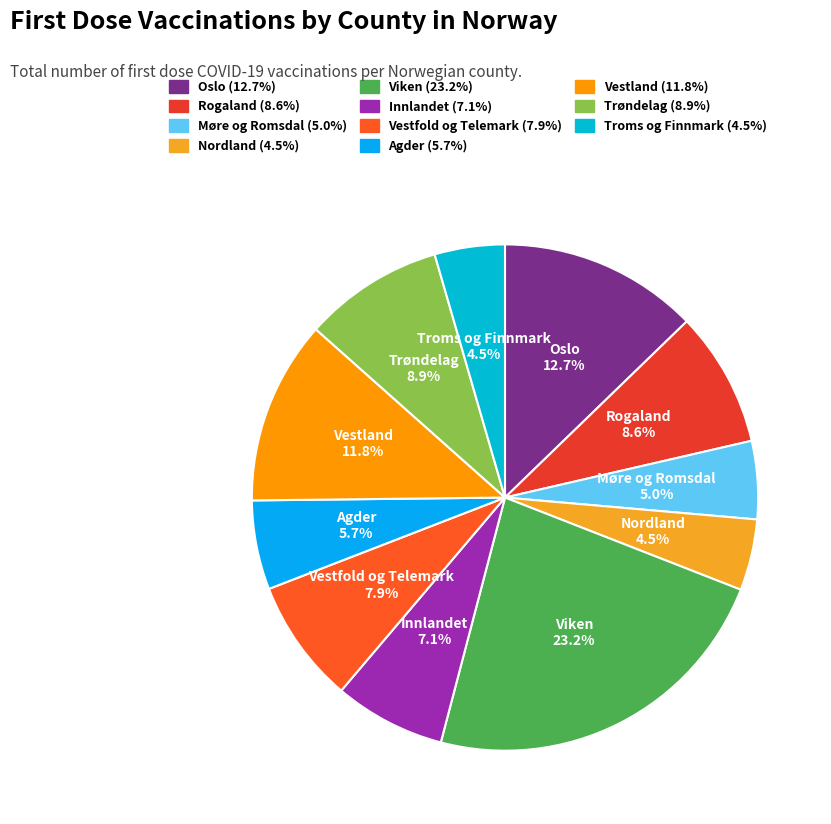

To the nearest percent, what is the difference between the largest and smallest slice percentages?

19%